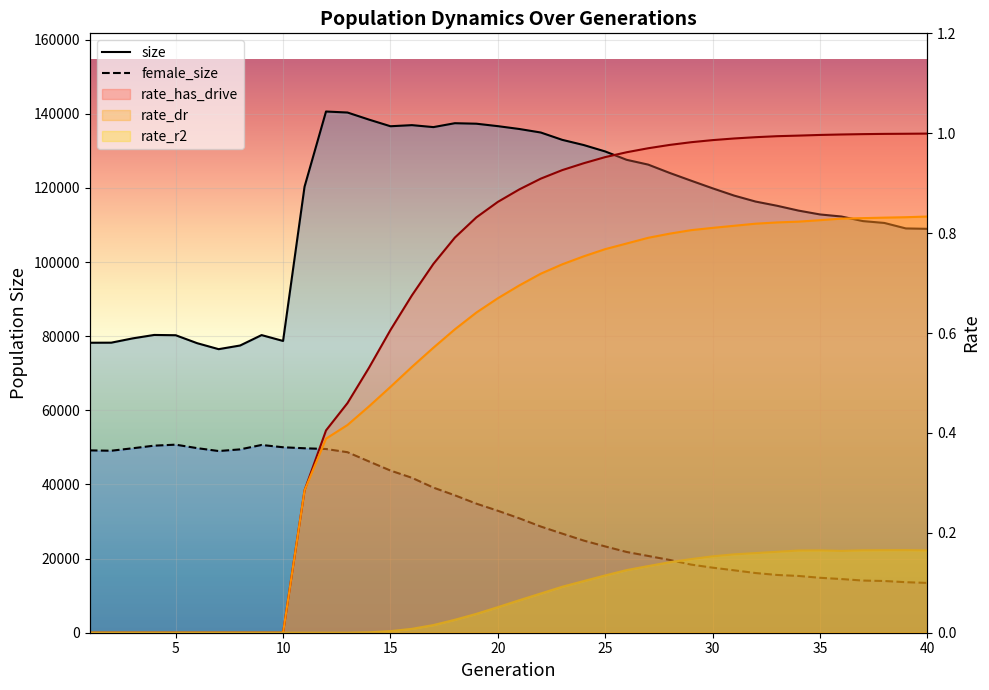

Reading left to right, extract all data points from this chart.

size: 78241.0	78260.0	79422.0	80345.0	80270.0	78121.0	76510.0	77497.0	80305.0	78725.0	120347.0	140631.0	140360.0	138450.0	136657.0	136956.0	136425.0	137477.0	137343.0	136684.0	135916.0	134965.0	132986.0	131585.0	129853.0	127597.0	126308.0	124065.0	121967.0	119910.0	117951.0	116337.0	115204.0	113897.0	112859.0	112299.0	111065.0	110561.0	109084.0	108975.0
female_size: 49201.0	49105.0	49771.0	50477.0	50742.0	49804.0	49024.0	49471.0	50662.0	50041.0	49770.0	49569.0	48705.0	46214.0	43755.0	41801.0	39155.0	37075.0	34827.0	32905.0	30866.0	28651.0	26741.0	24863.0	23282.0	21786.0	20714.0	19638.0	18379.0	17555.0	16841.0	16106.0	15585.0	15317.0	14825.0	14479.0	14075.0	13955.0	13632.0	13439.0
rate_has_drive: 0.0	0.0	0.0	0.0	0.0	0.0	0.0	0.0	0.0	0.0	0.3	0.4	0.5	0.5	0.6	0.7	0.7	0.8	0.8	0.9	0.9	0.9	0.9	0.9	1.0	1.0	1.0	1.0	1.0	1.0	1.0	1.0	1.0	1.0	1.0	1.0	1.0	1.0	1.0	1.0
rate_dr: 0.0	0.0	0.0	0.0	0.0	0.0	0.0	0.0	0.0	0.0	0.3	0.4	0.4	0.5	0.5	0.5	0.6	0.6	0.6	0.7	0.7	0.7	0.7	0.8	0.8	0.8	0.8	0.8	0.8	0.8	0.8	0.8	0.8	0.8	0.8	0.8	0.8	0.8	0.8	0.8
rate_r2: 0.0	0.0	0.0	0.0	0.0	0.0	0.0	0.0	0.0	0.0	0.0	0.0	0.0	0.0	0.0	0.0	0.0	0.0	0.0	0.1	0.1	0.1	0.1	0.1	0.1	0.1	0.1	0.1	0.1	0.2	0.2	0.2	0.2	0.2	0.2	0.2	0.2	0.2	0.2	0.2